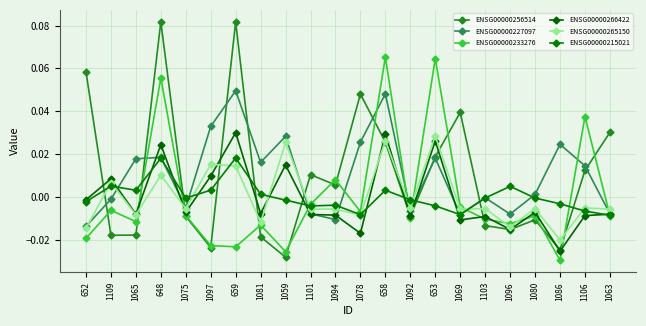

Which category has the lowest value in the ENSG00000227097 series?

652